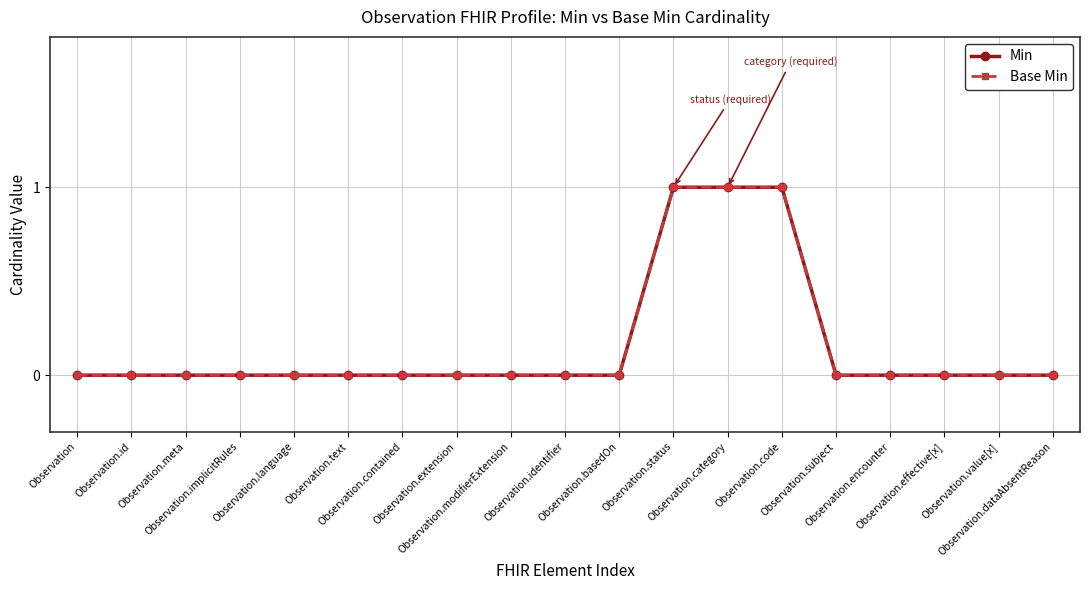

What is the label of the 12th point from the right?

Observation.extension